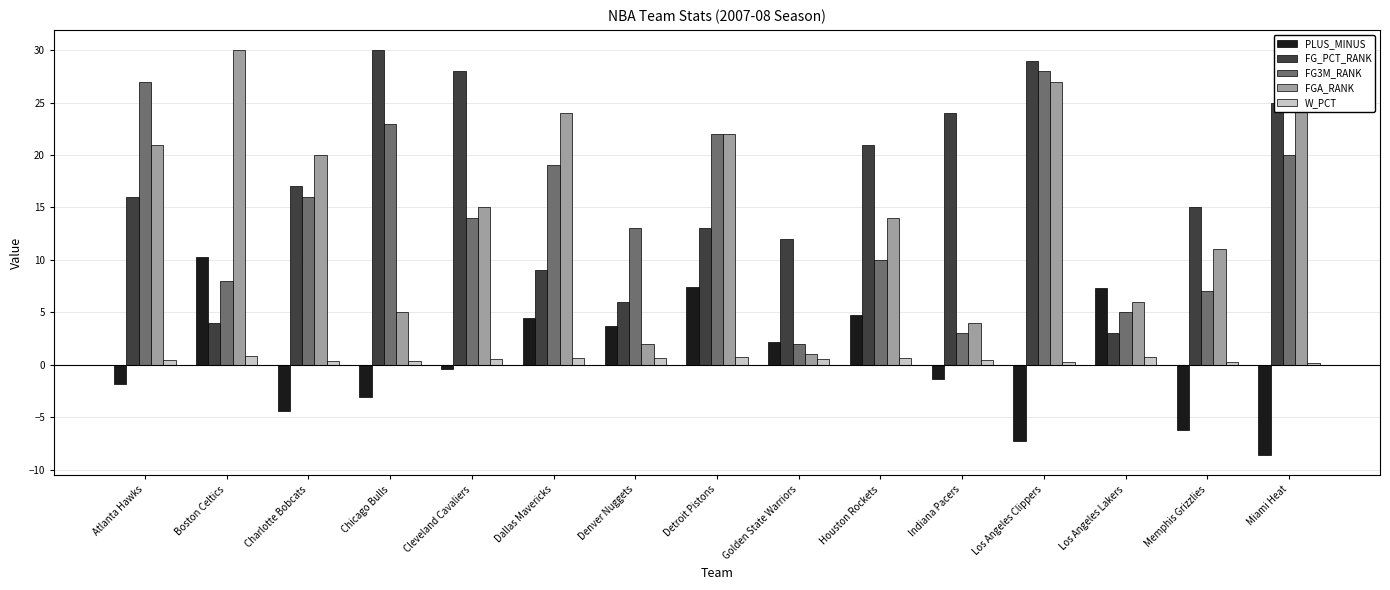

What is the maximum value shown in the chart?

30.0